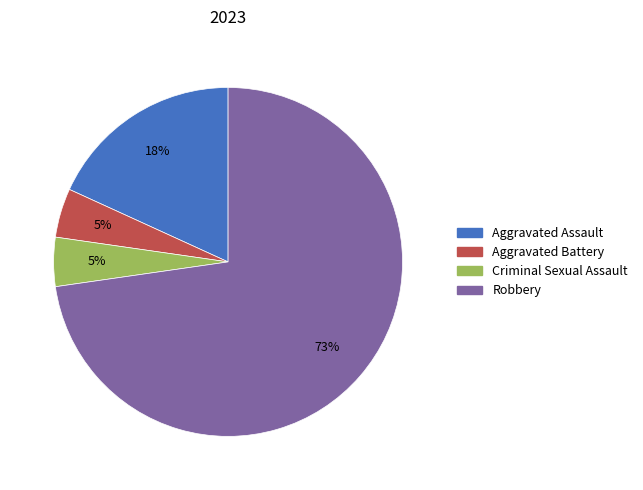

To the nearest percent, what percentage of the pie is Criminal Sexual Assault?

5%